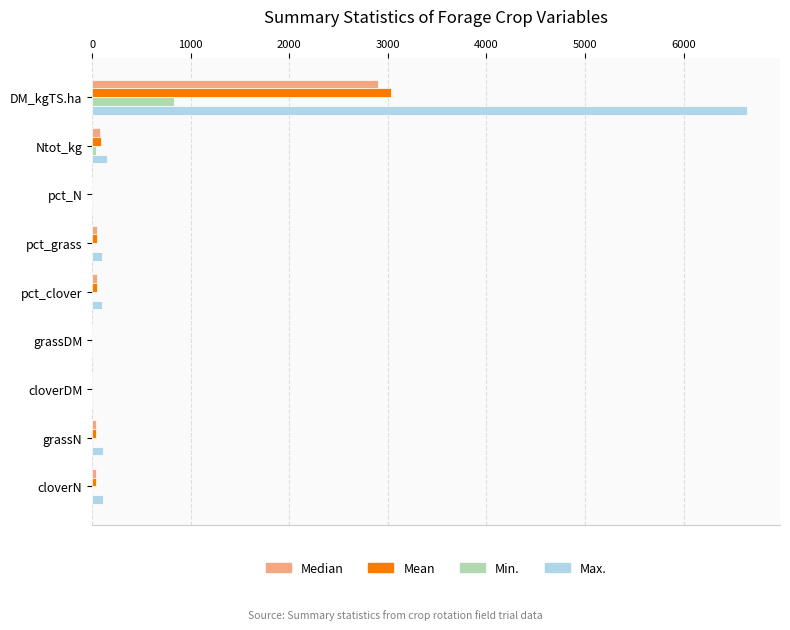

What is the maximum value shown in the chart?

6646.0